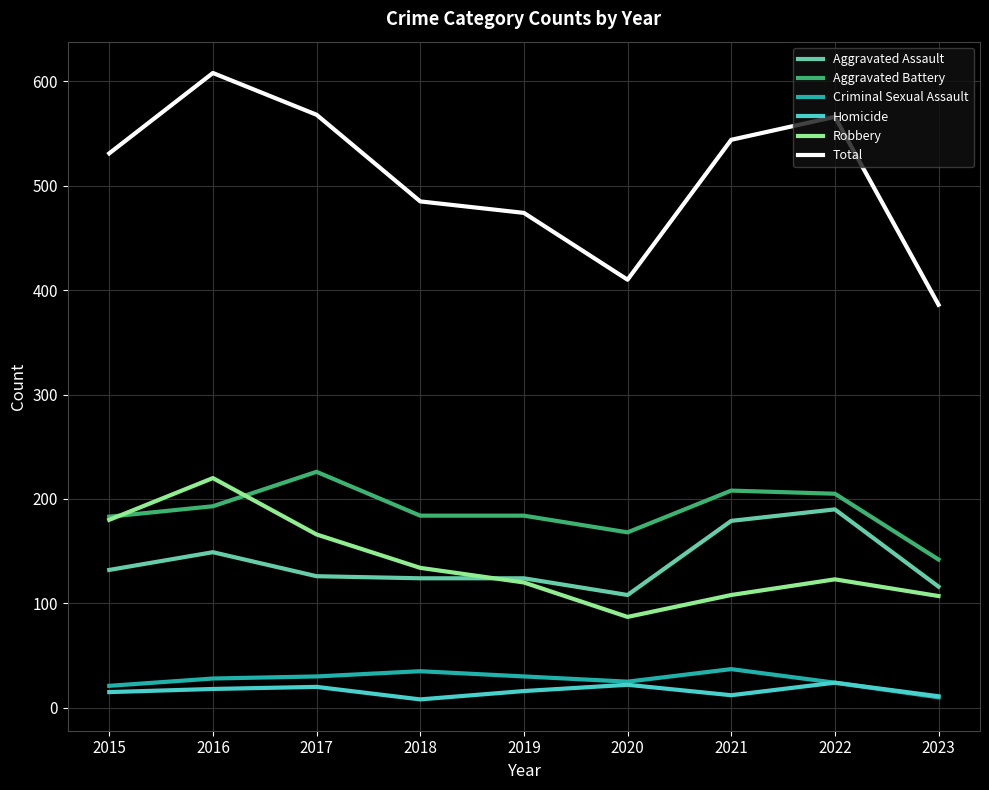

True or false: Aggravated Battery has a value of 226 at 2017.

True